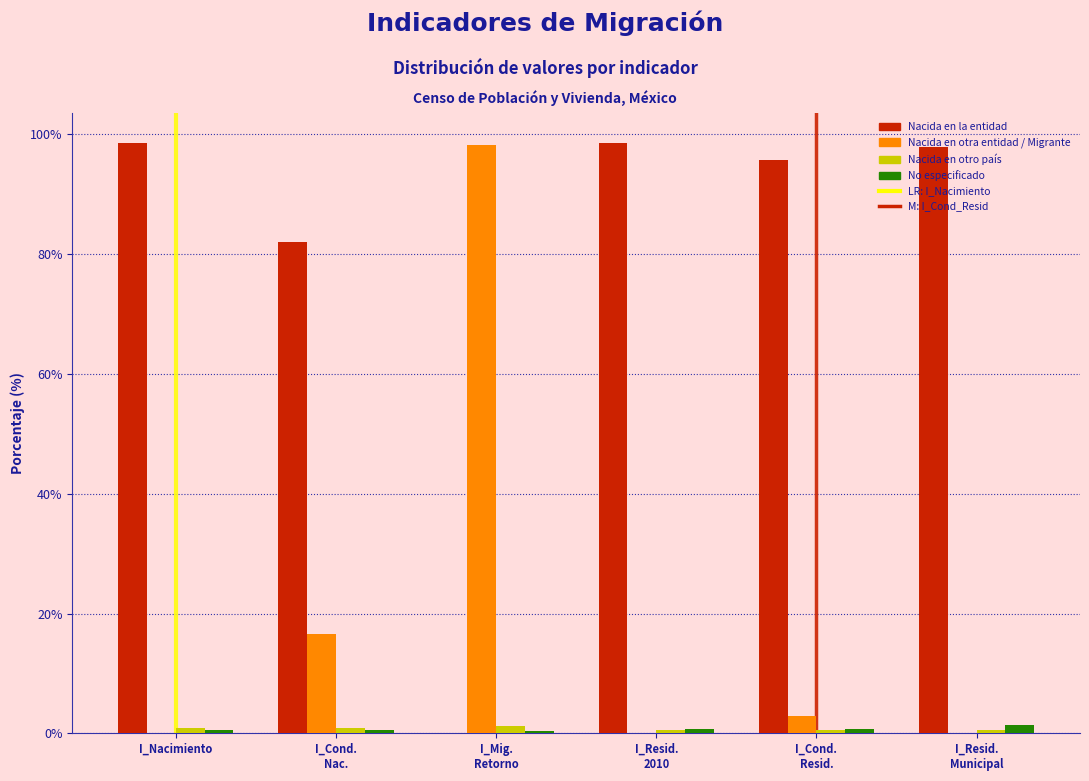

Is it true that Nacida en la entidad equals 40.5 at I_Nacimiento?

False